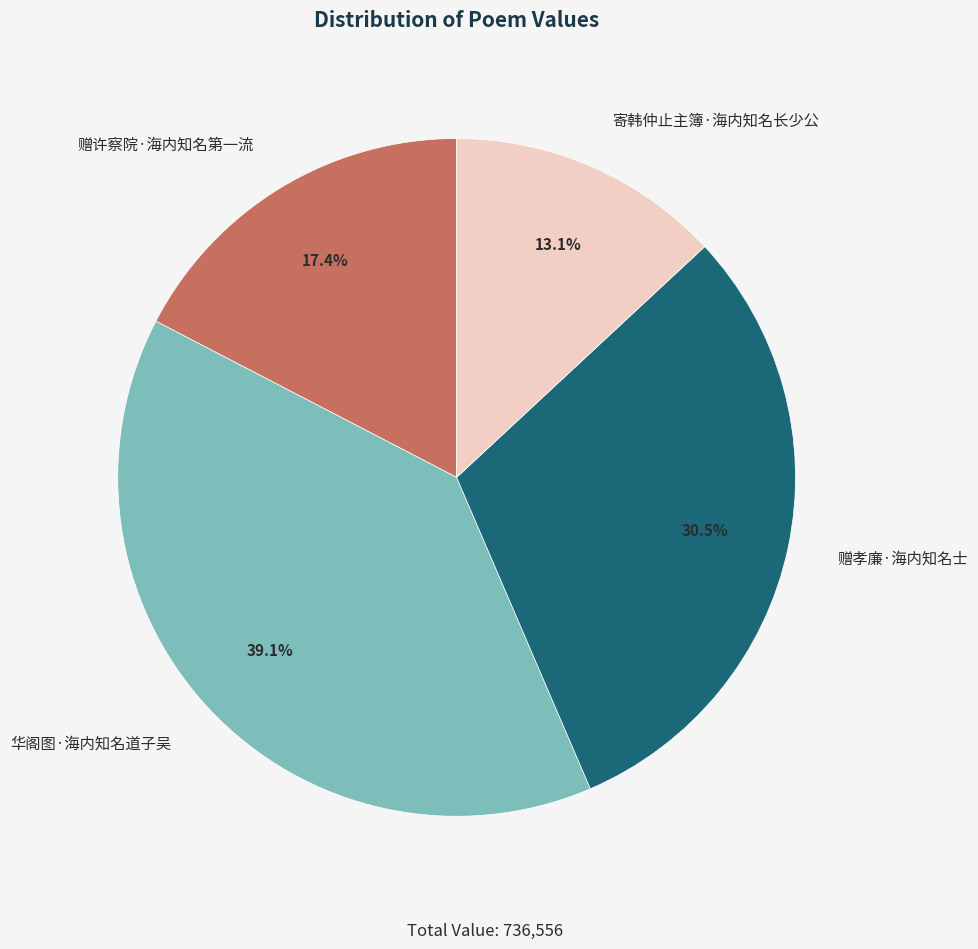

Count the number of slices in the pie.

4